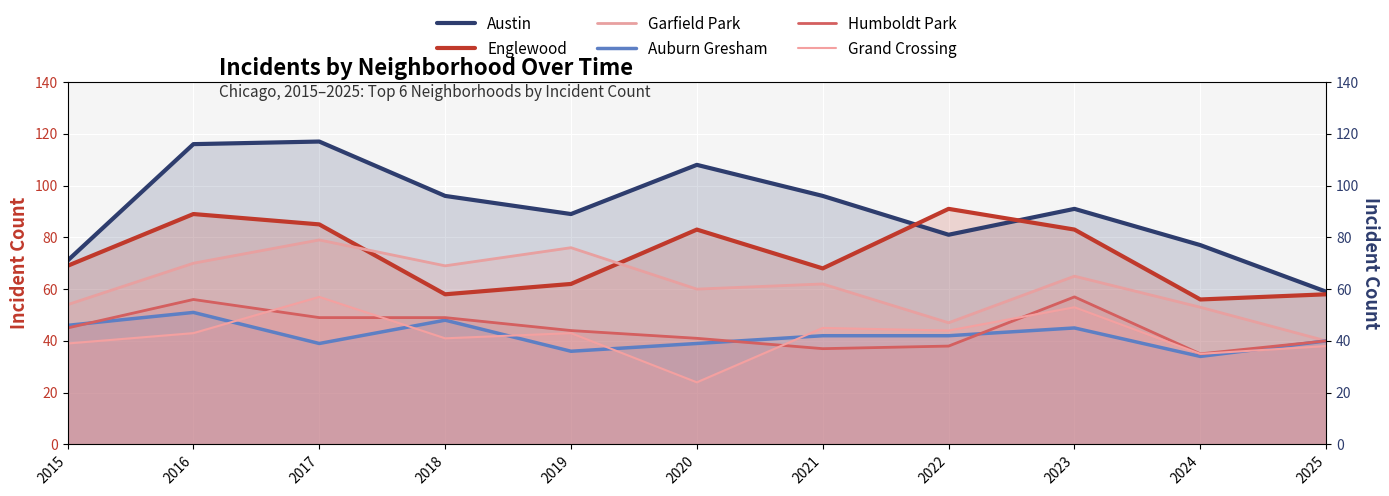

The Humboldt Park series shows 53 at 2021. True or false?

False